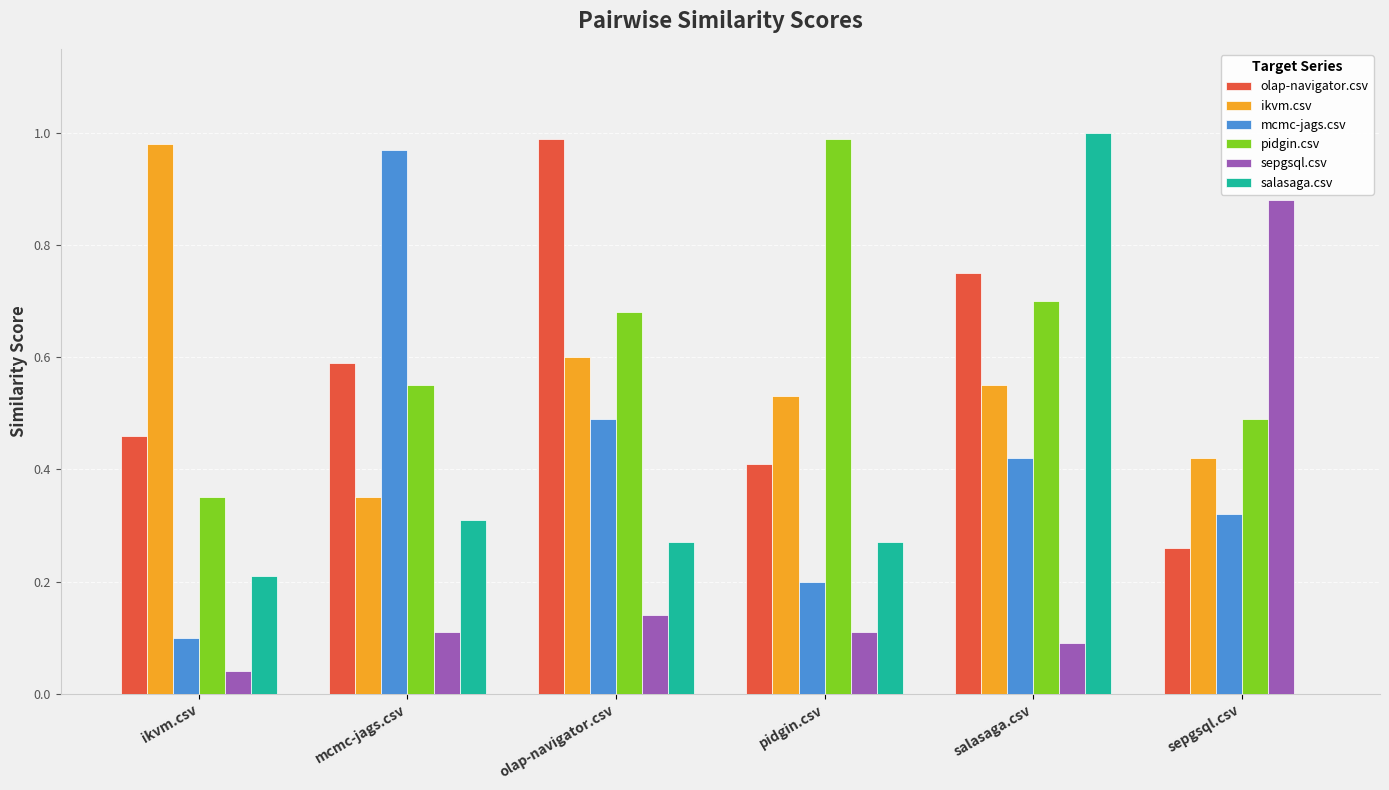

Which series changed the most between ikvm.csv and mcmc-jags.csv?

mcmc-jags.csv